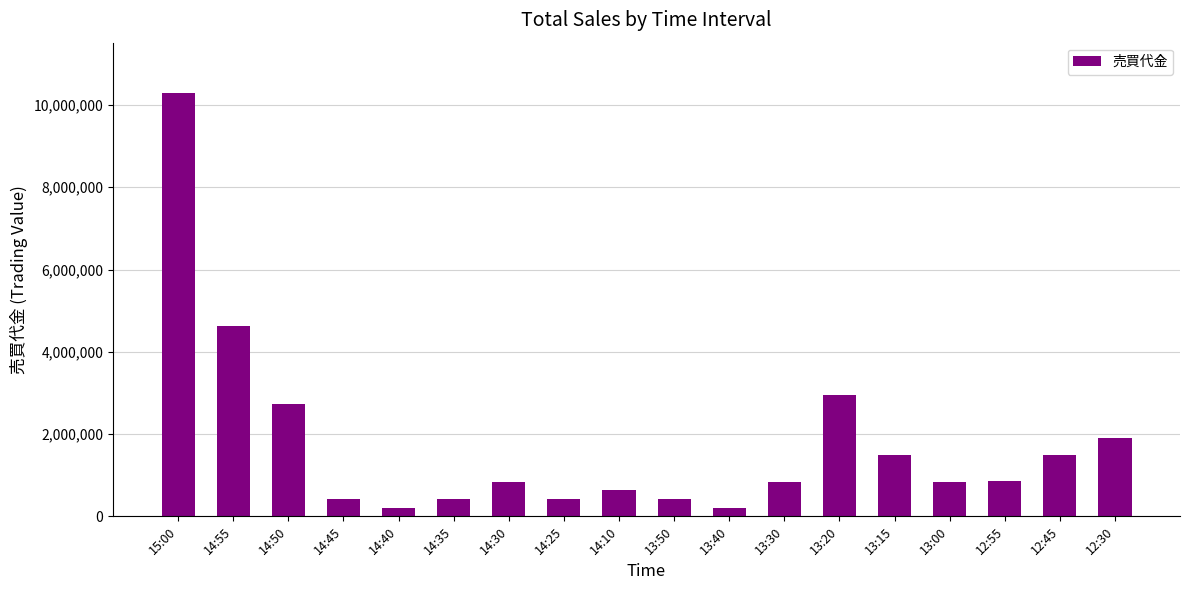

What is the average value?

1755139